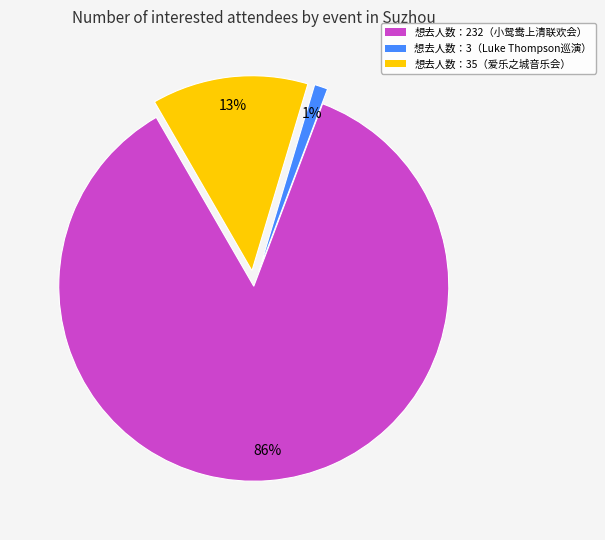

To the nearest percent, what is the difference between the largest and smallest slice percentages?

85%